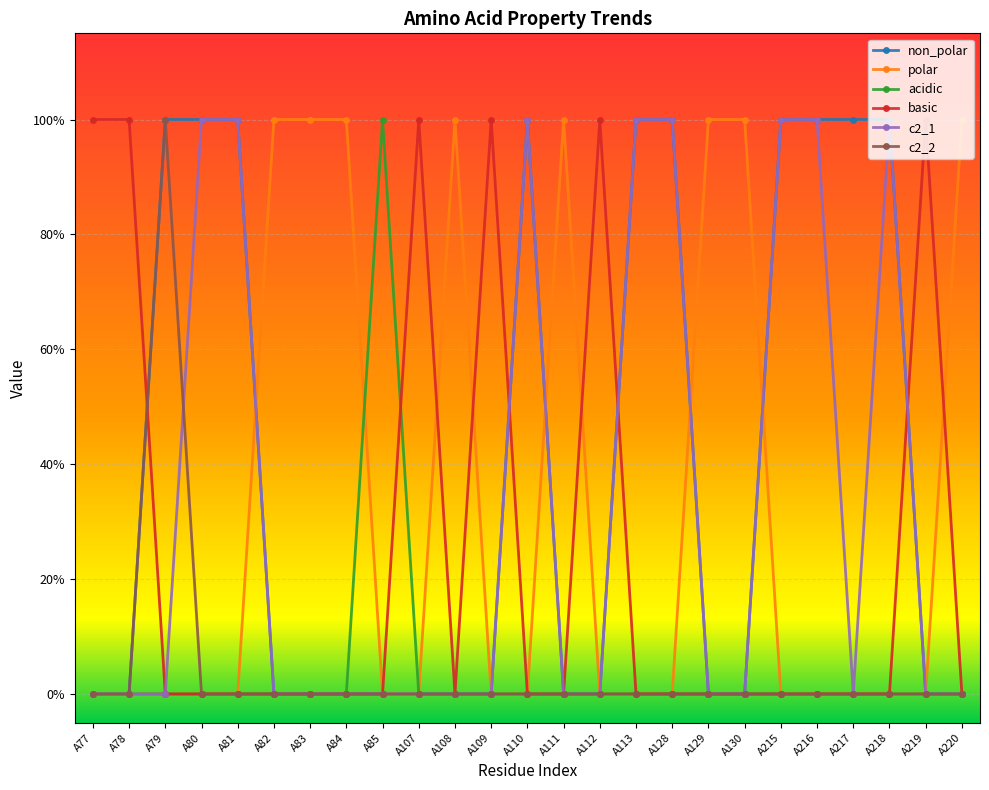

The value of non_polar at A216 is 2. True or false?

False